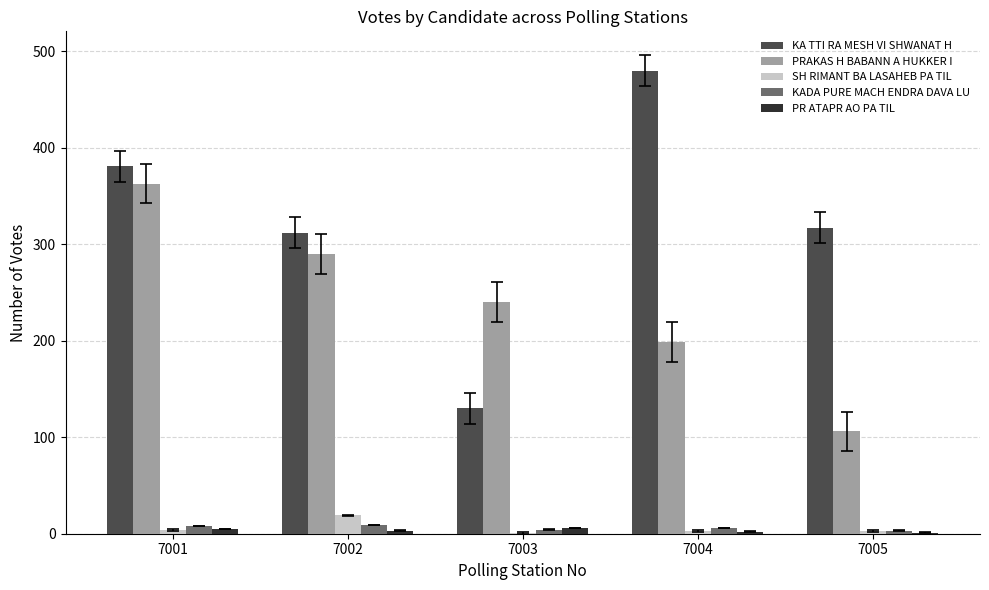

At which category is the sum across all series the highest?

7001